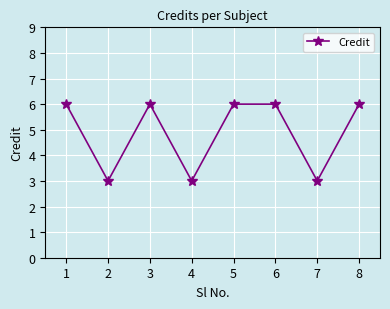

How many points are lower than both their immediate neighbors (excluding endpoints)?

3